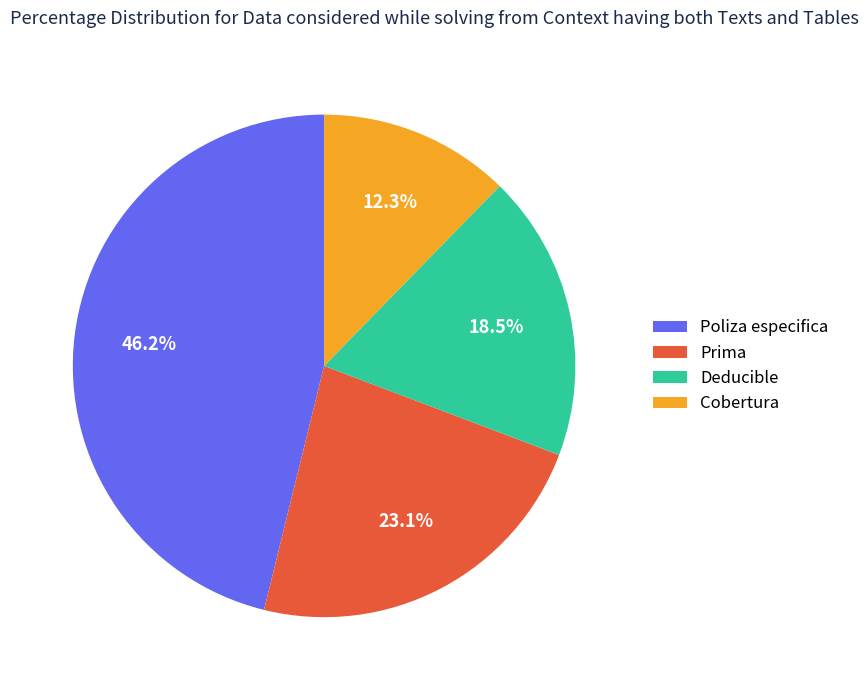

Do Cobertura and Poliza especifica together represent more than half of the pie?

Yes